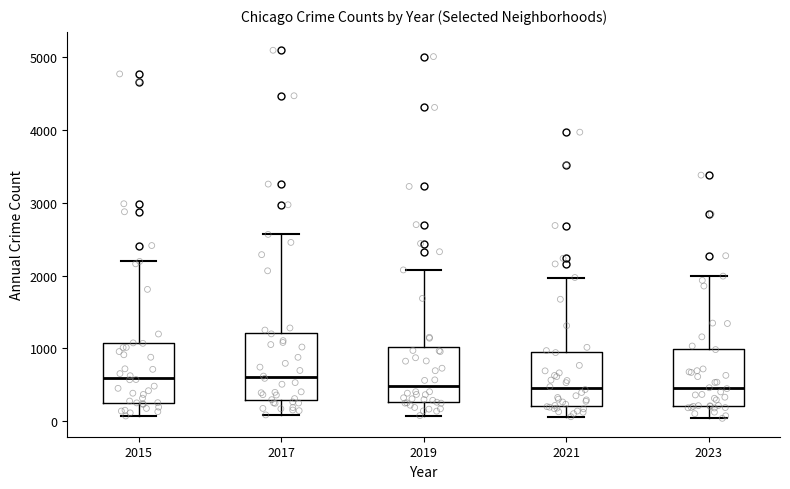

Reading left to right, read every box against the y-axis: the position of its median line, the range the box covers, and the ends of its whiskers. The values are not printed on the chart, so give them approximately, as read against the axis.

2015: median 600, box 300 to 1100, whiskers 100 to 2200
2017: median 600, box 300 to 1200, whiskers 100 to 2600
2019: median 500, box 300 to 1000, whiskers 100 to 2100
2021: median 500, box 200 to 900, whiskers 100 to 2000
2023: median 500, box 200 to 1000, whiskers 0 to 2000